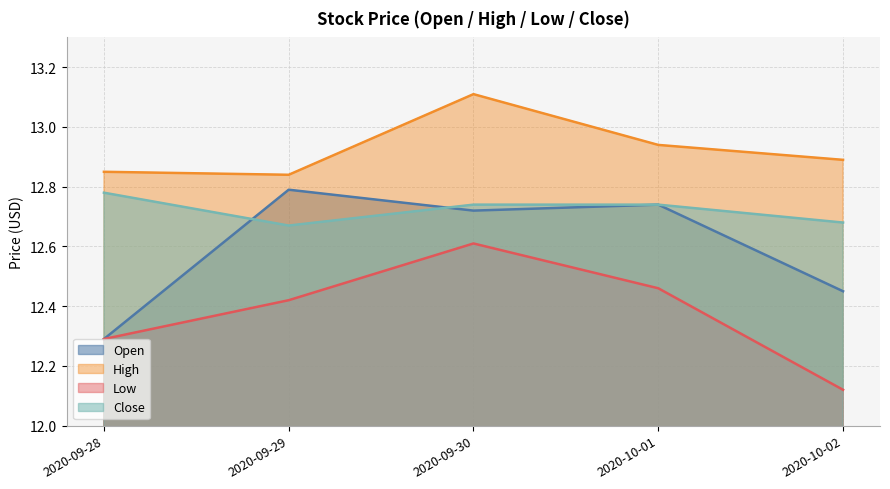

Is it true that Low equals 7.8 at 2020-10-02?

False